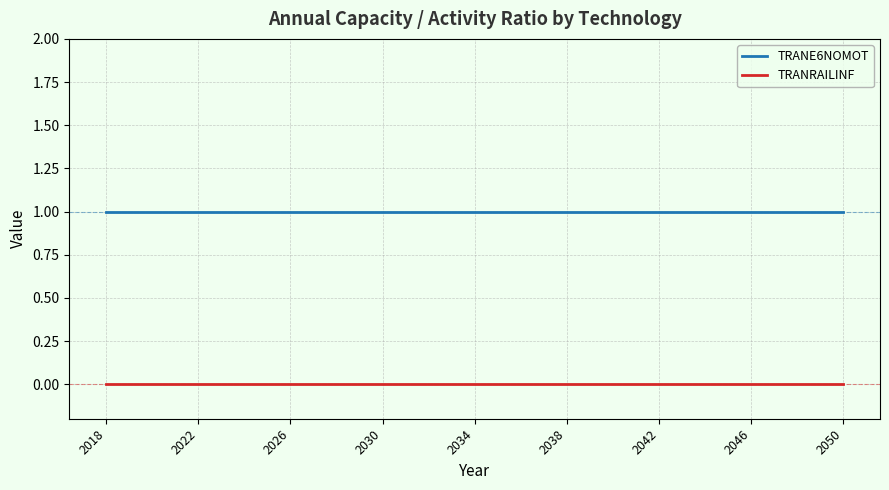

Reading left to right, transcribe all the data shown in this chart.

TRANE6NOMOT: 1	1	1	1	1	1	1	1	1	1	1	1	1	1	1	1	1	1	1	1	1	1	1	1	1	1	1	1	1	1	1	1	1
TRANRAILINF: 0	0	0	0	0	0	0	0	0	0	0	0	0	0	0	0	0	0	0	0	0	0	0	0	0	0	0	0	0	0	0	0	0